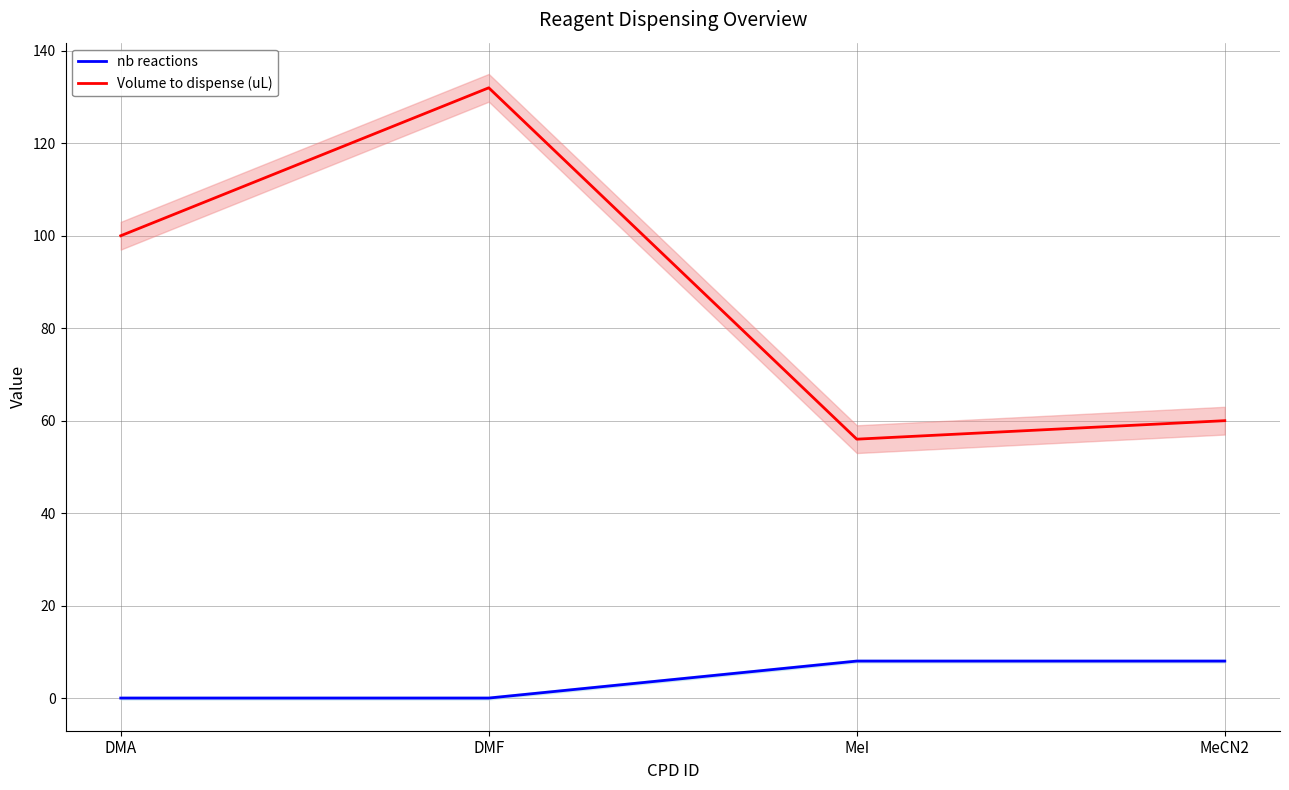

Where is nb reactions nearest to the value 4?

DMA